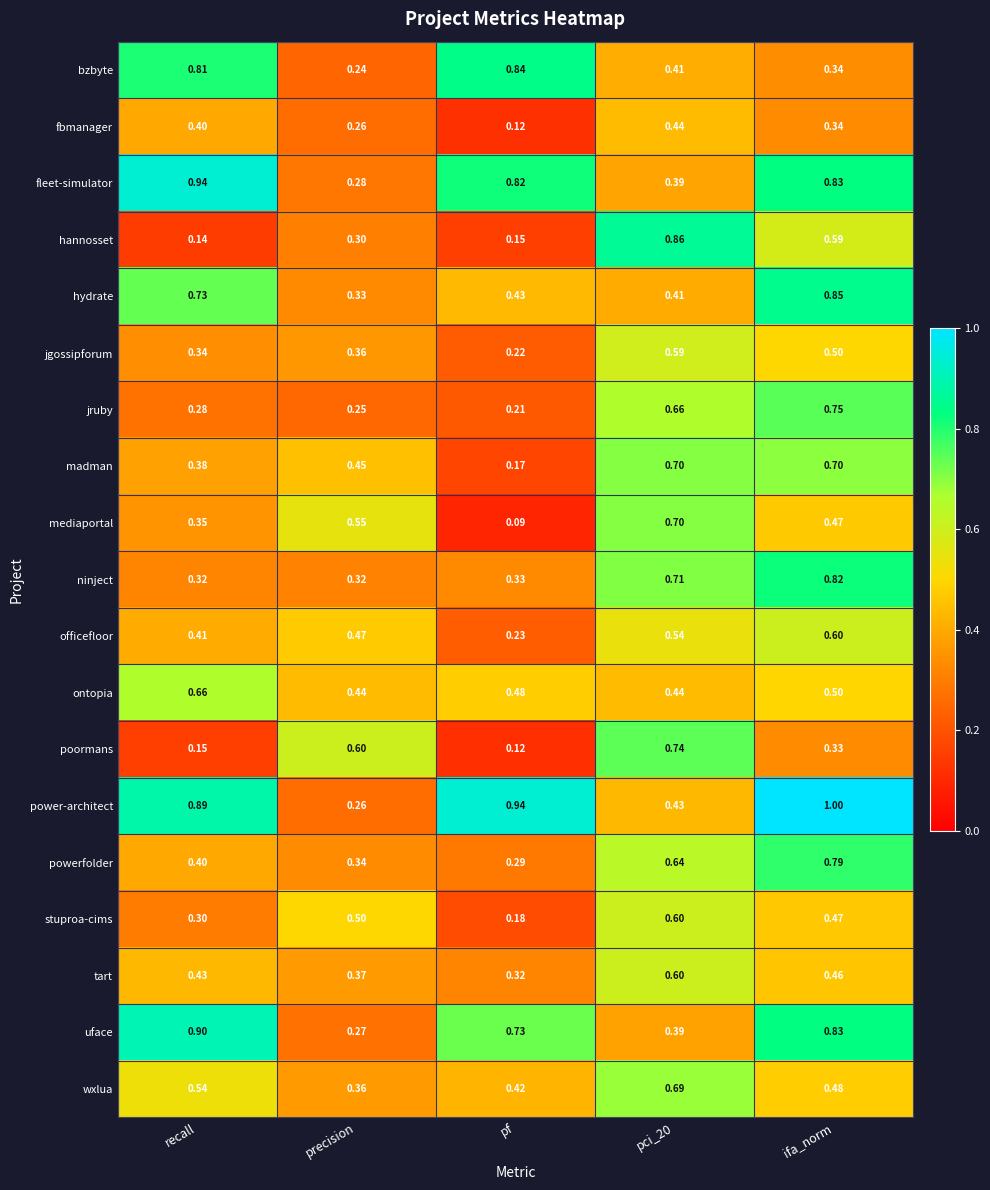

Which series has the widest spread of values?

power-architect